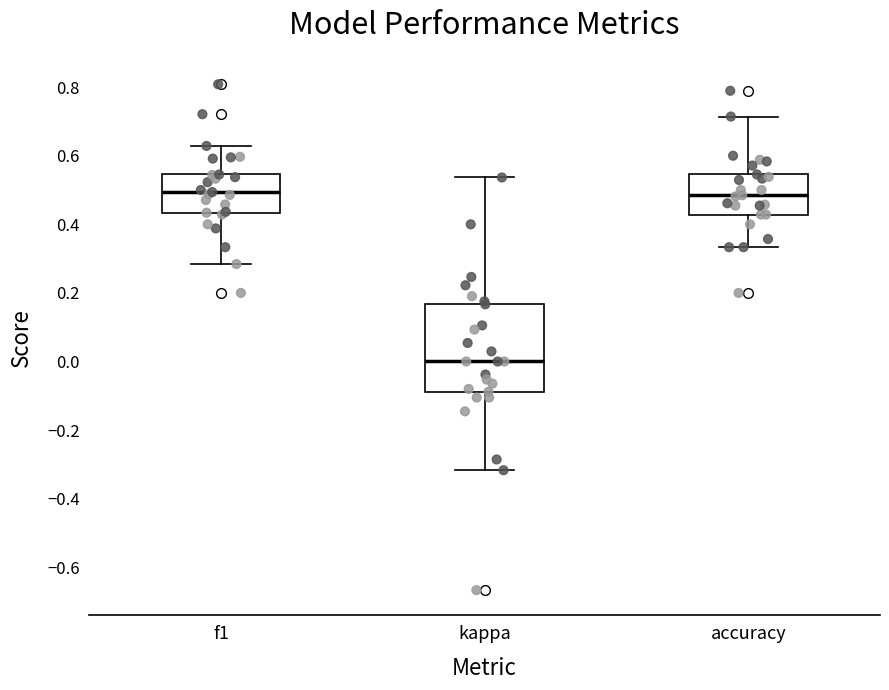

Reading left to right, read every box against the y-axis: the position of its median line, the range the box covers, and the ends of its whiskers. The values are not printed on the chart, so give them approximately, as read against the axis.

f1: median 0.50, box 0.44 to 0.54, whiskers 0.28 to 0.62
kappa: median 0.00, box -0.08 to 0.16, whiskers -0.32 to 0.54
accuracy: median 0.48, box 0.42 to 0.54, whiskers 0.34 to 0.72